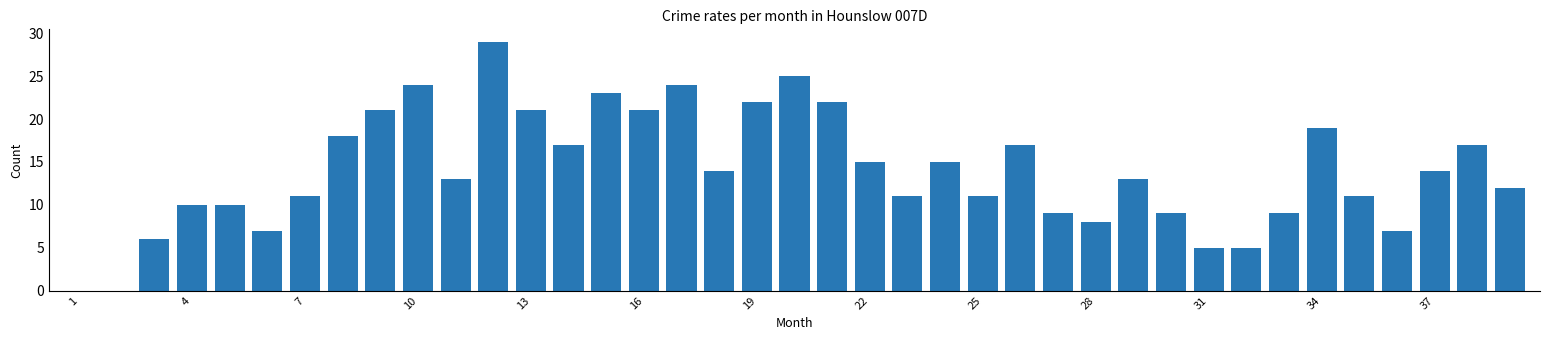

How many data points does each series have?

39